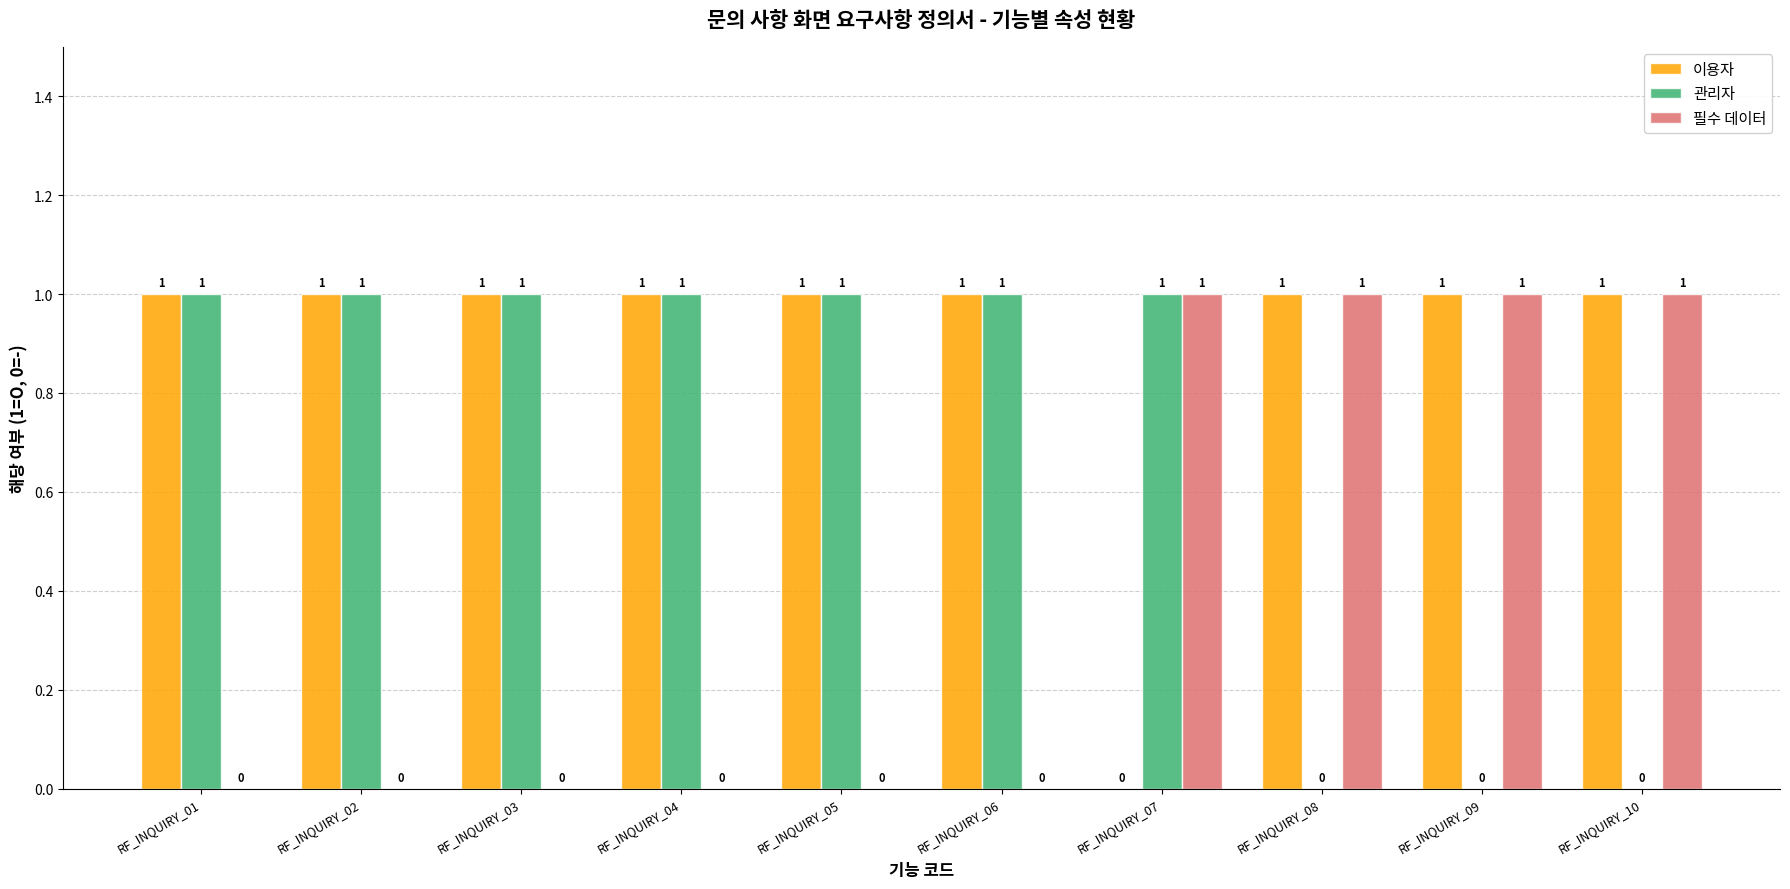

Count the 관리자 values in the range 0 to 1.

10